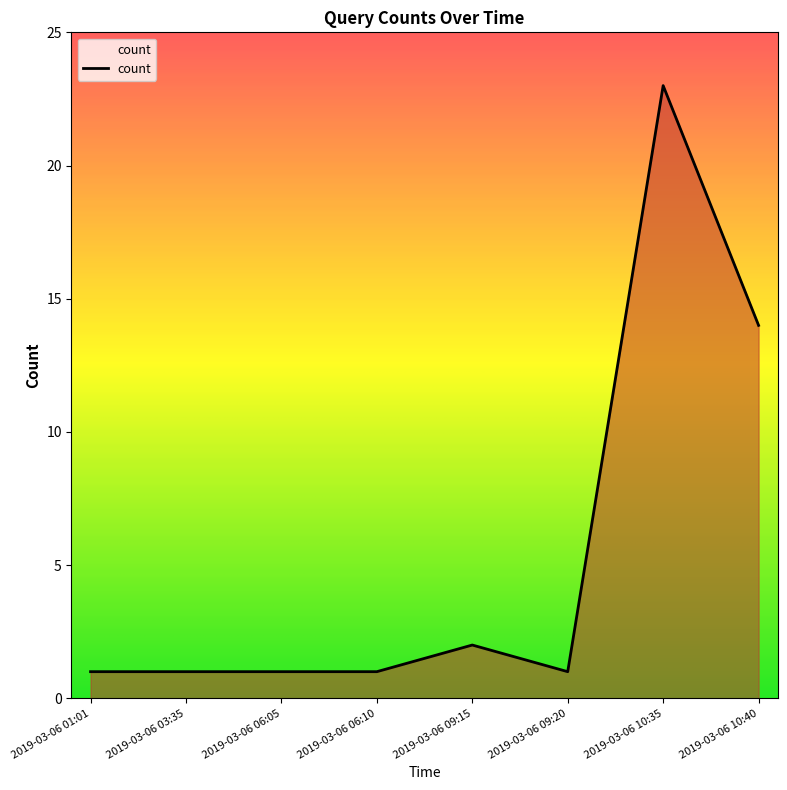

The chart shows a value of 2 at 2019-03-06 06:10. True or false?

False